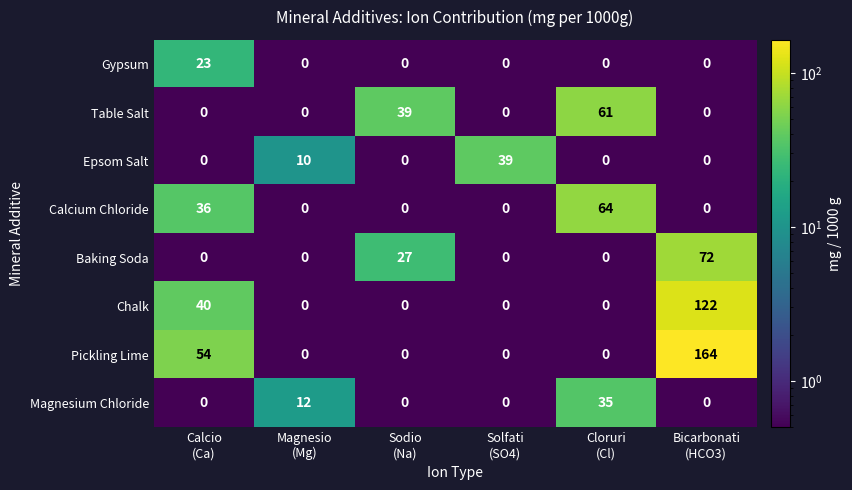

Count the number of data series in this chart.

8